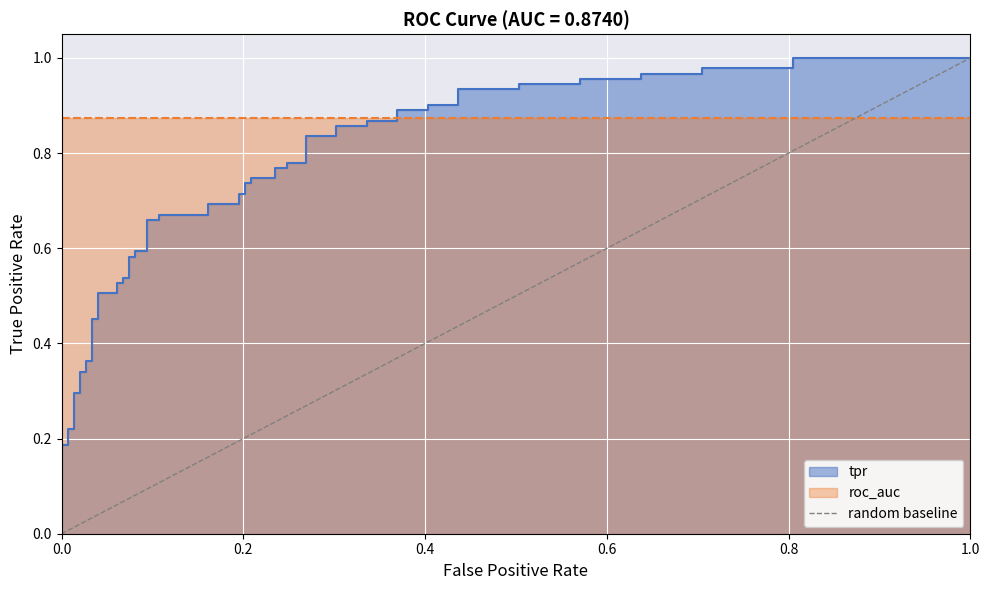

Which has a higher value, 0.0 or 1.0?

1.0